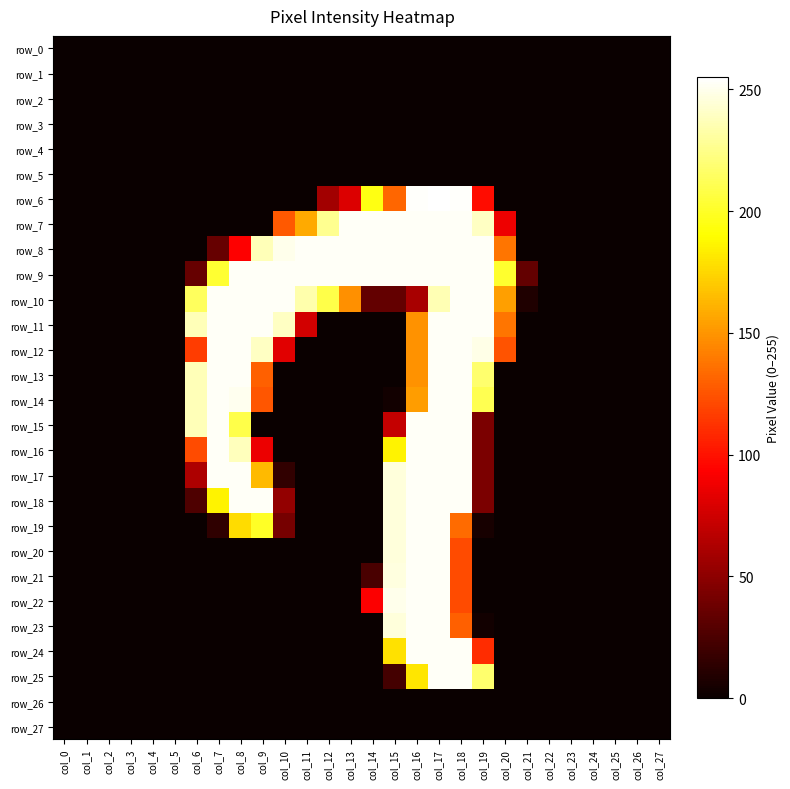

How many series are shown in this chart?

28